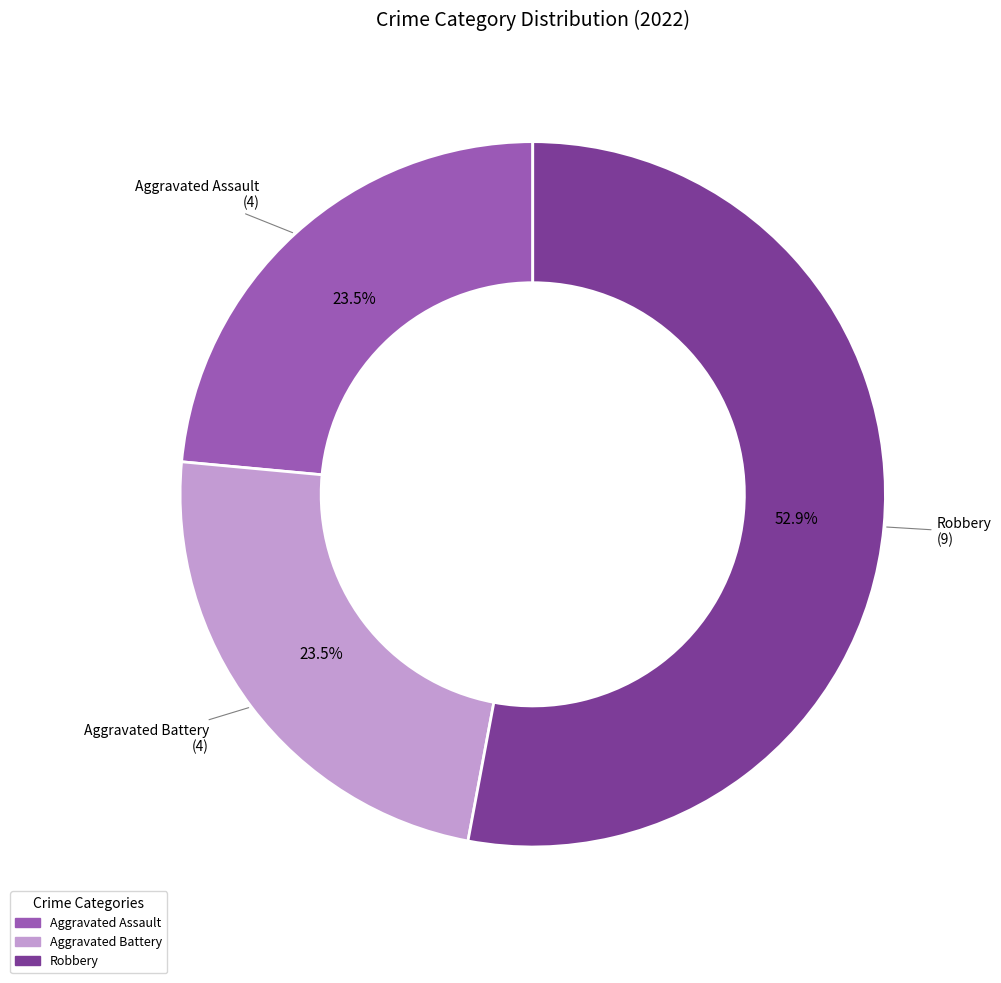

Is there any slice that represents more than half of the pie?

Yes